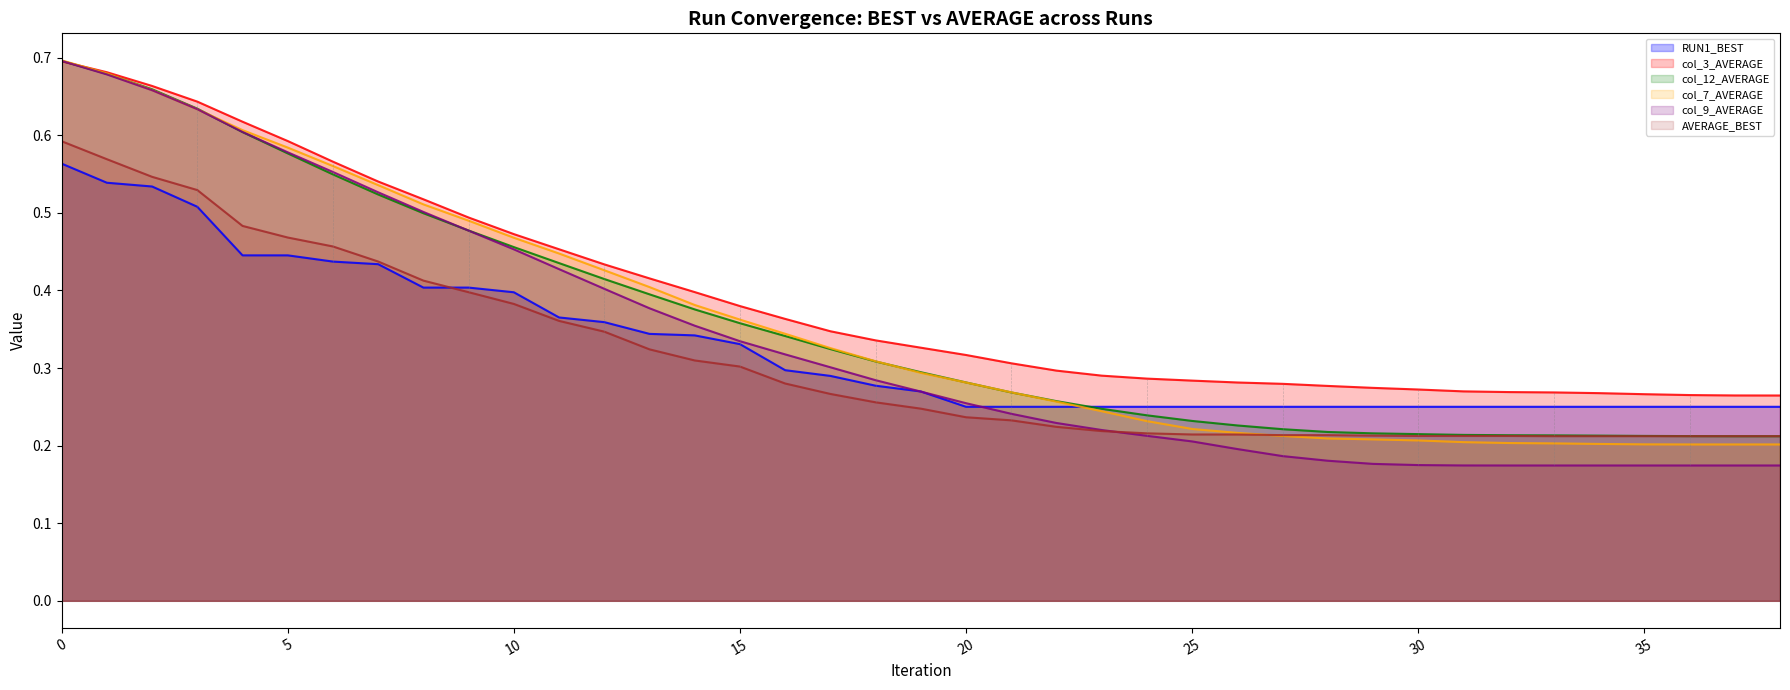

Is the value of col_3_AVERAGE at 31 greater than the value of AVERAGE_BEST at 25?

No